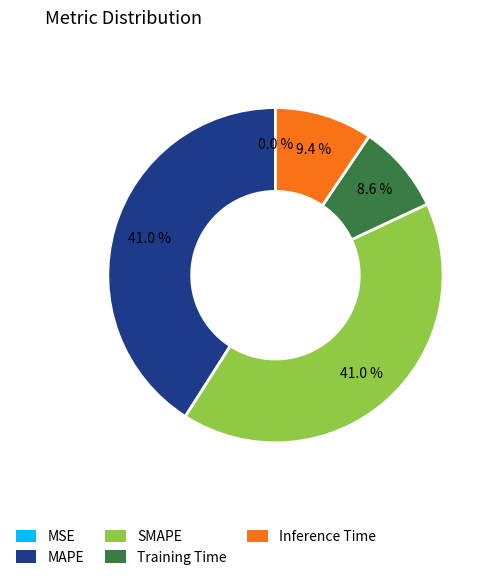

Does MAPE account for over 50% of the chart?

No